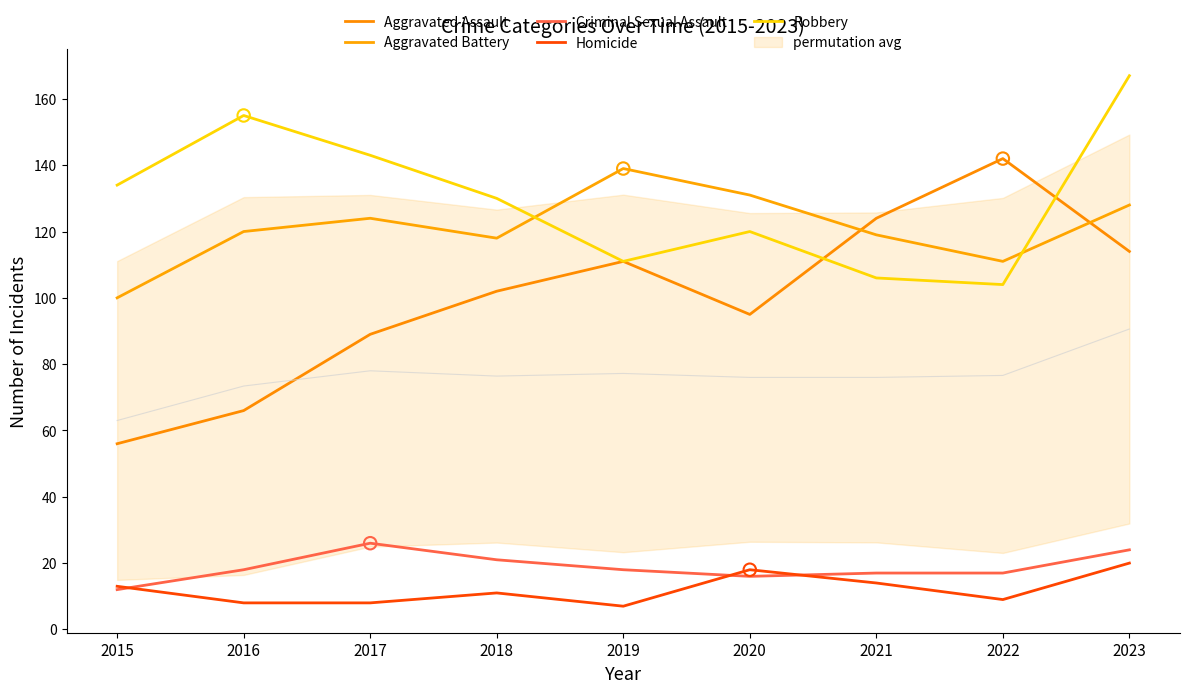

Which series contains the highest Y value?

Robbery